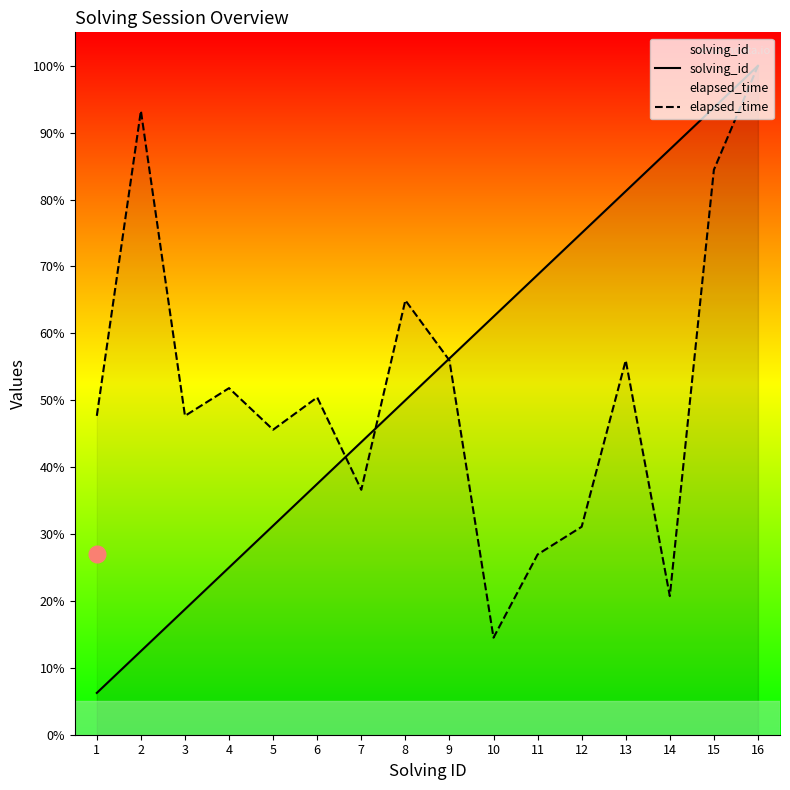

At which label is elapsed_time closest to 57?

9